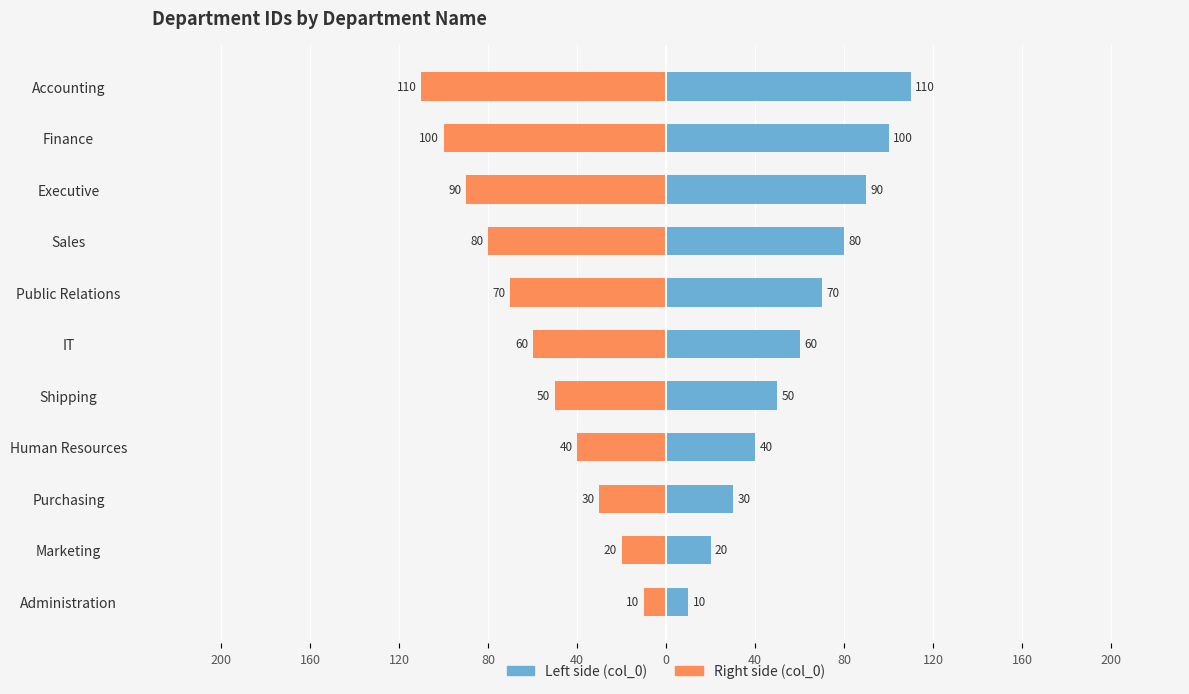

What value does the col_0 (Right) series have at Sales, to the nearest 10?

-80